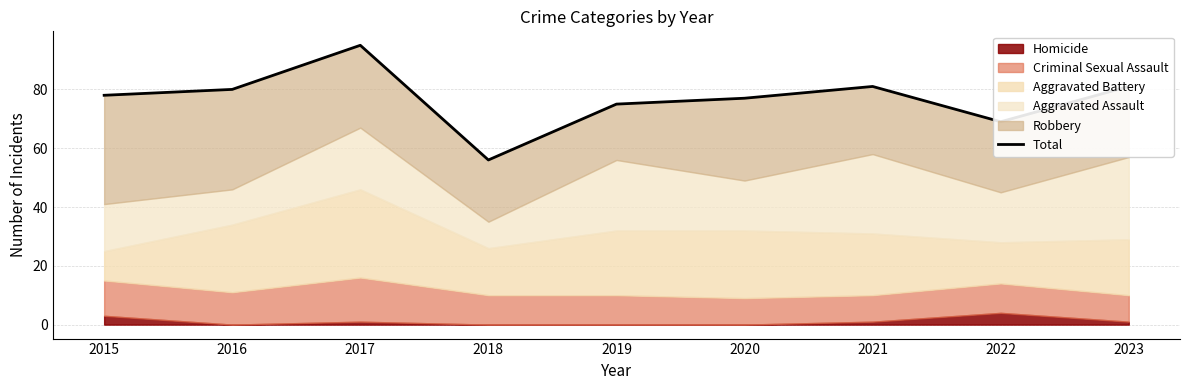

How many lines are shown in the chart?

1